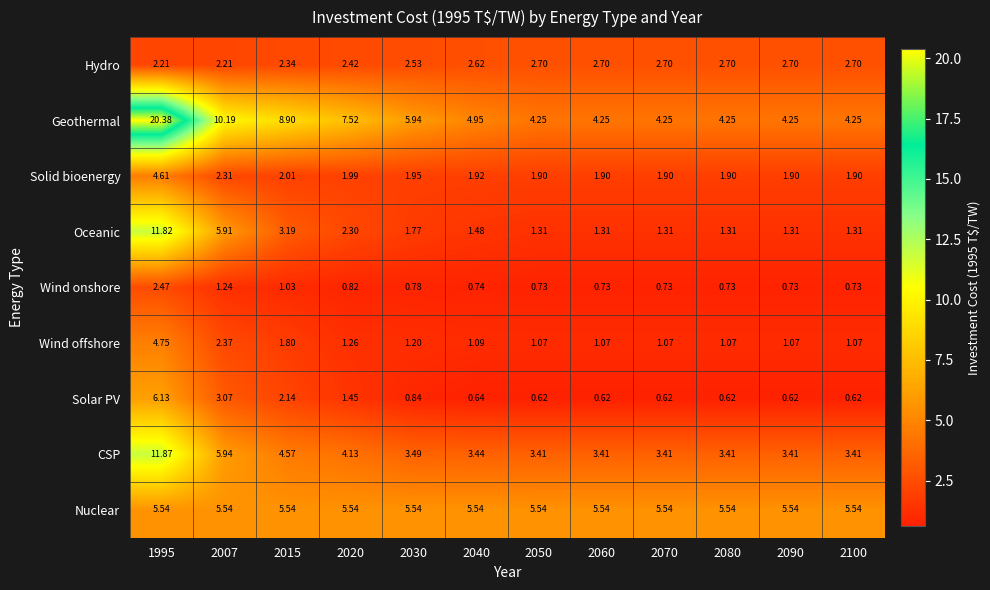

Rank the series by their maximum value, from lowest to highest.

Wind onshore, Hydro, Solid bioenergy, Wind offshore, Nuclear, Solar PV, Oceanic, CSP, Geothermal